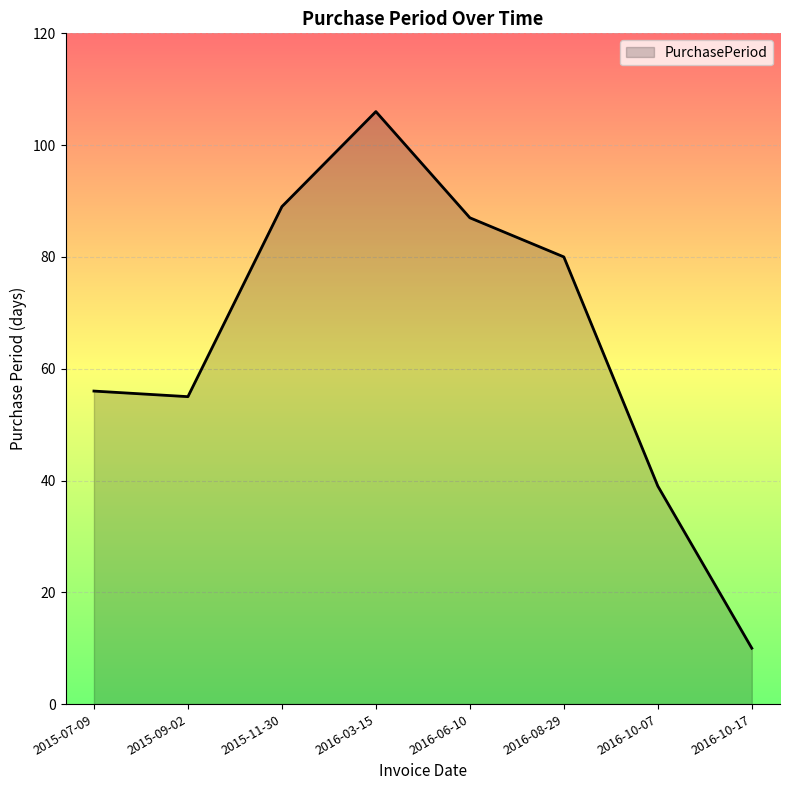

What is the change in value from 2016-08-29 to 2016-10-07?

-41